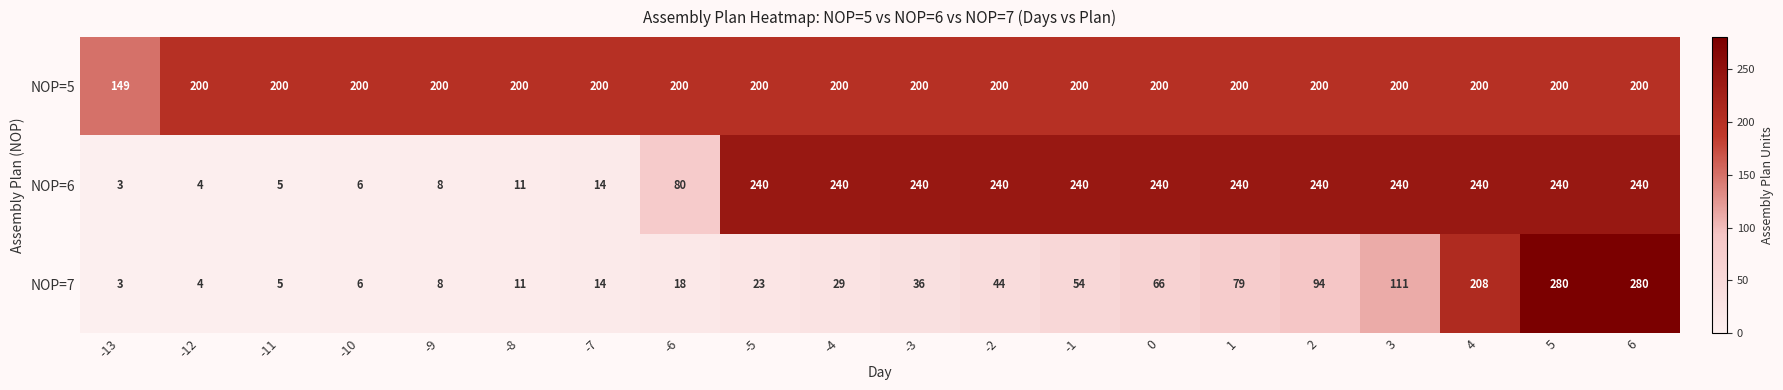

What is the difference between the highest and lowest values at -10?

194